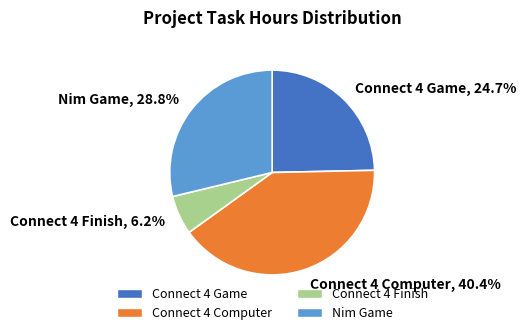

What percentage is NOT represented by Connect 4 Game, 24.7%?

75.3%